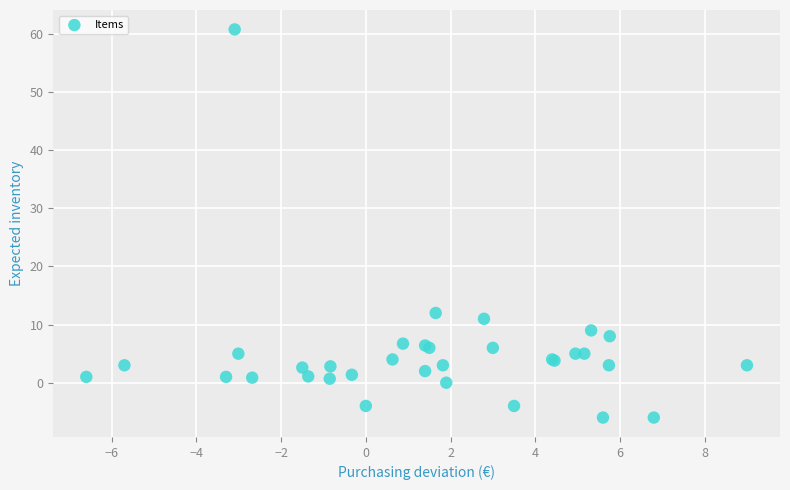

What Y value in the scatter plot is closest to 27?

12.0